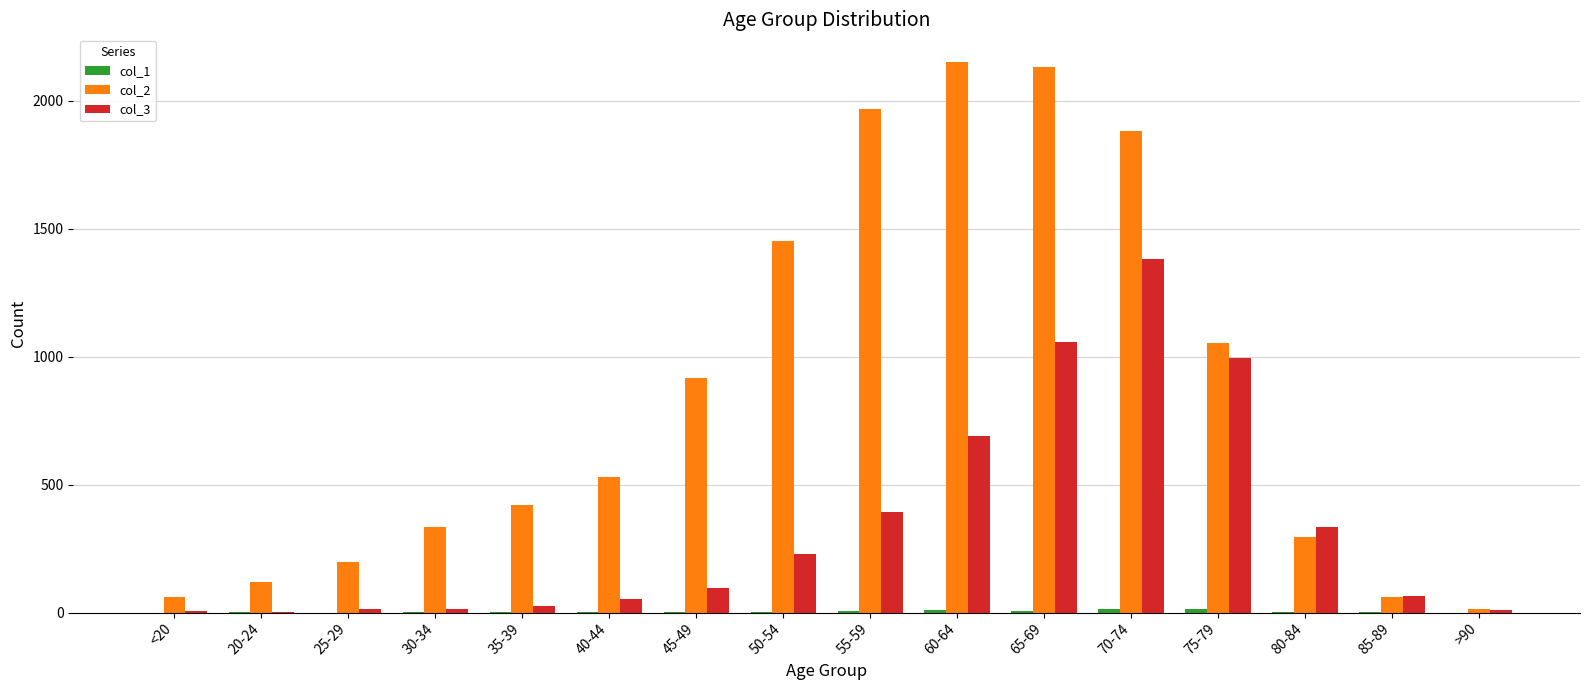

Are the bars horizontal?

No